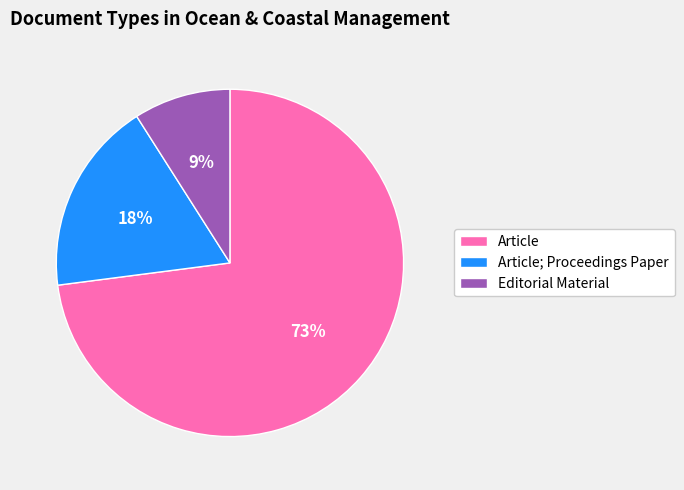

To the nearest percent, what percentage of the pie is Article; Proceedings Paper?

18%